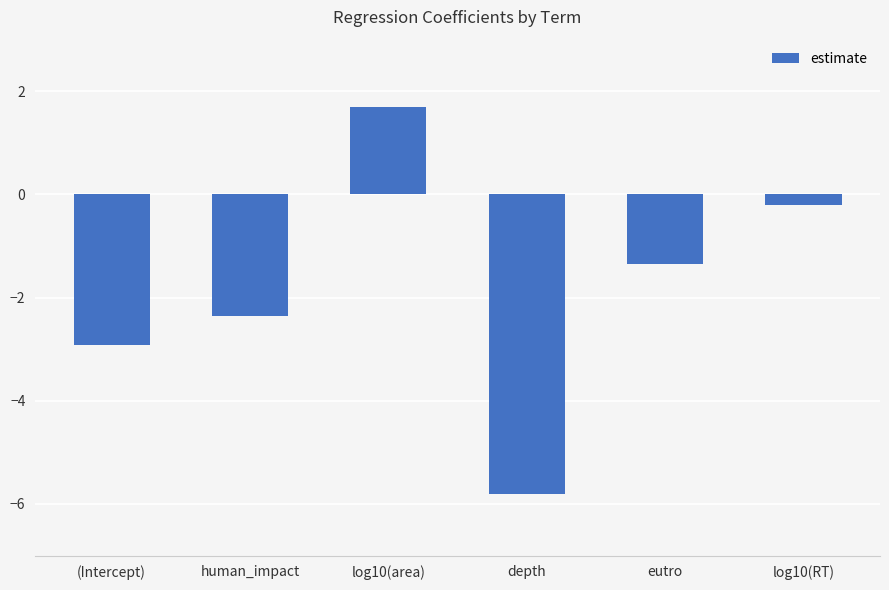

Which category has the highest value across all series?

log10(area)